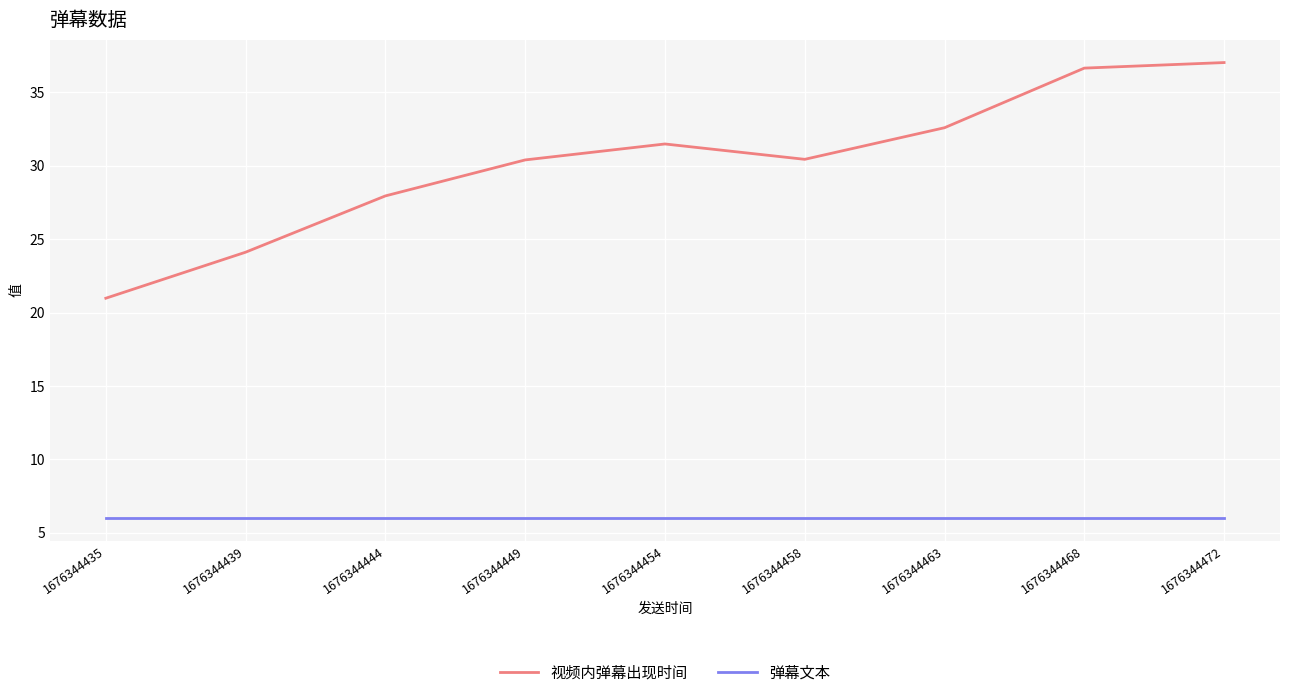

True or false: 弹幕文本 has a value of 6.0 at 1676344449.

True